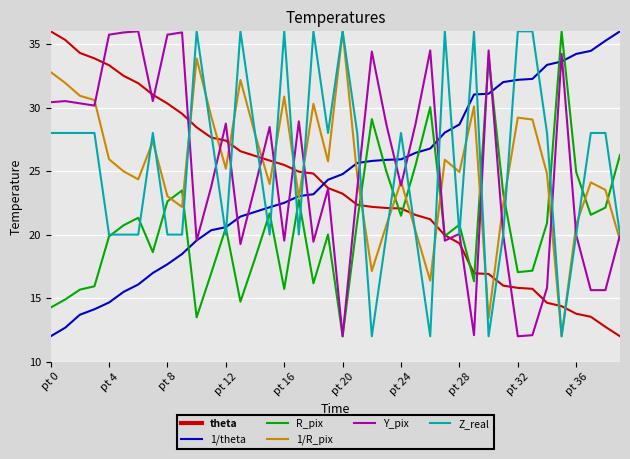

What is the maximum value shown in the chart?

36.0